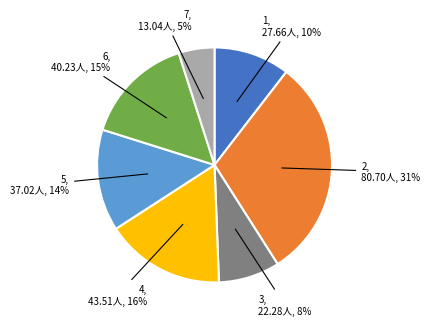

To the nearest percent, what is the average slice percentage?

14%